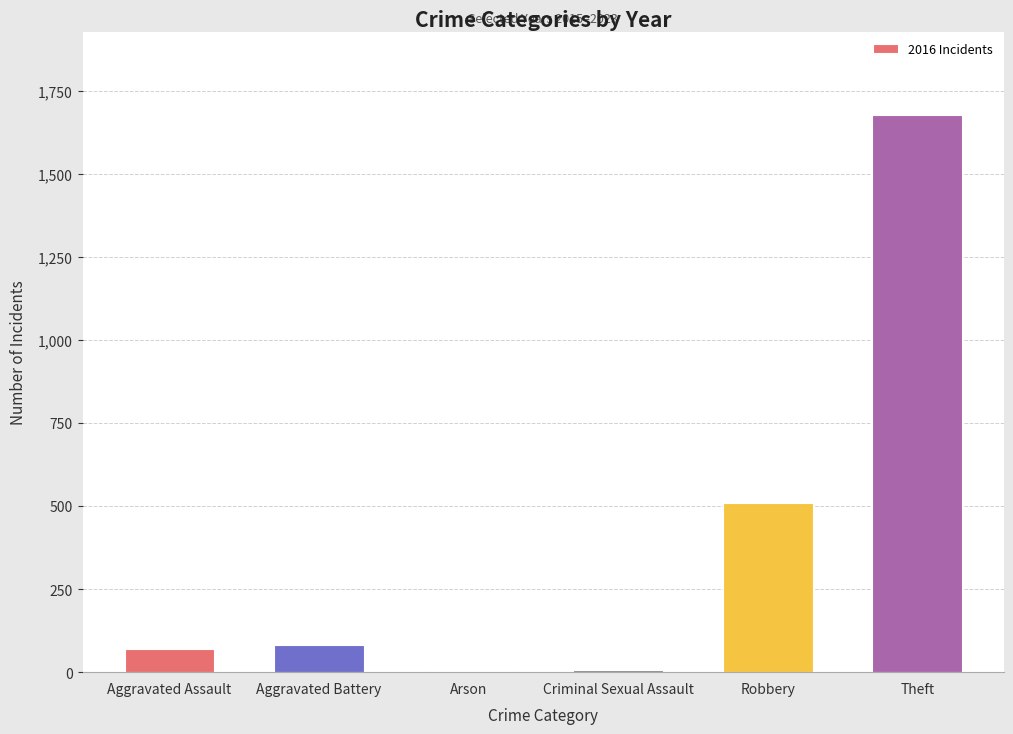

At which label is the value closest to 839?

Robbery